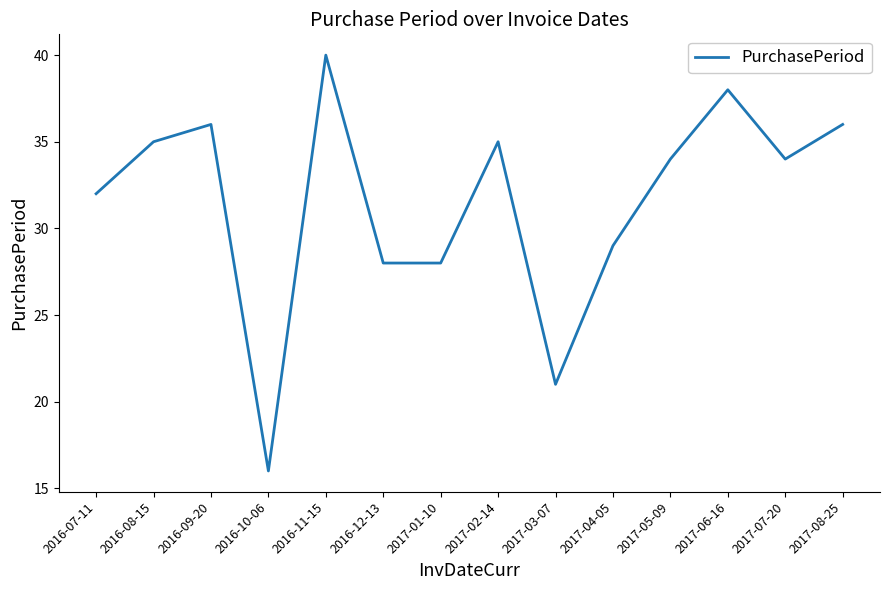

What position from the right is 2017-05-09?

4